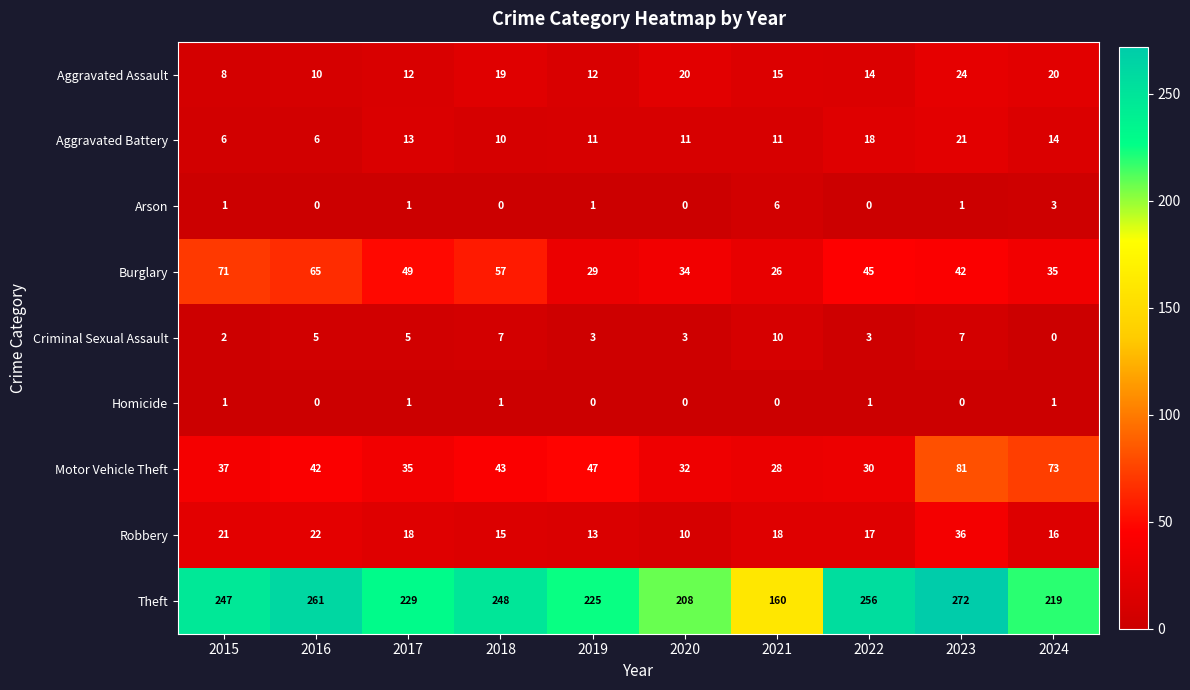

Which series has the largest total across all categories?

Theft